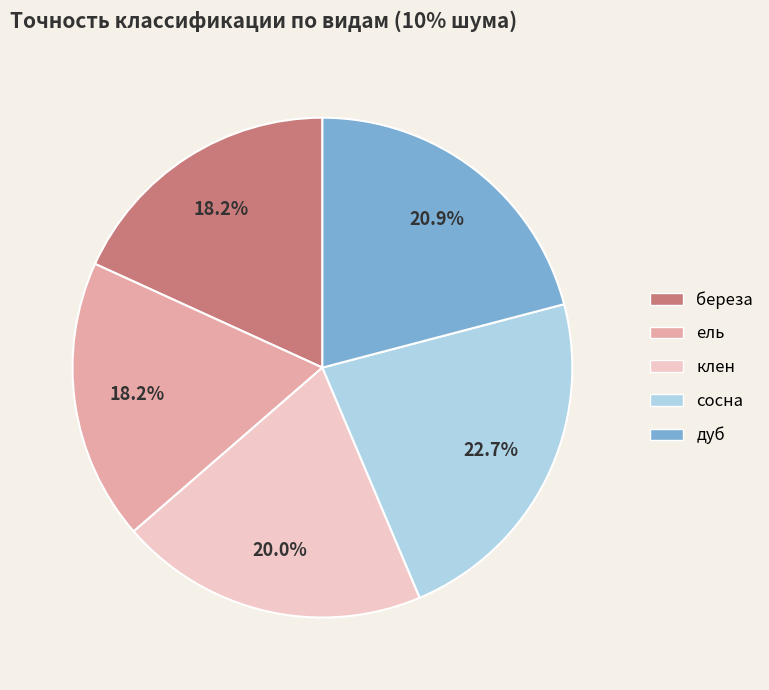

What portion of the pie excludes береза?

81.8%